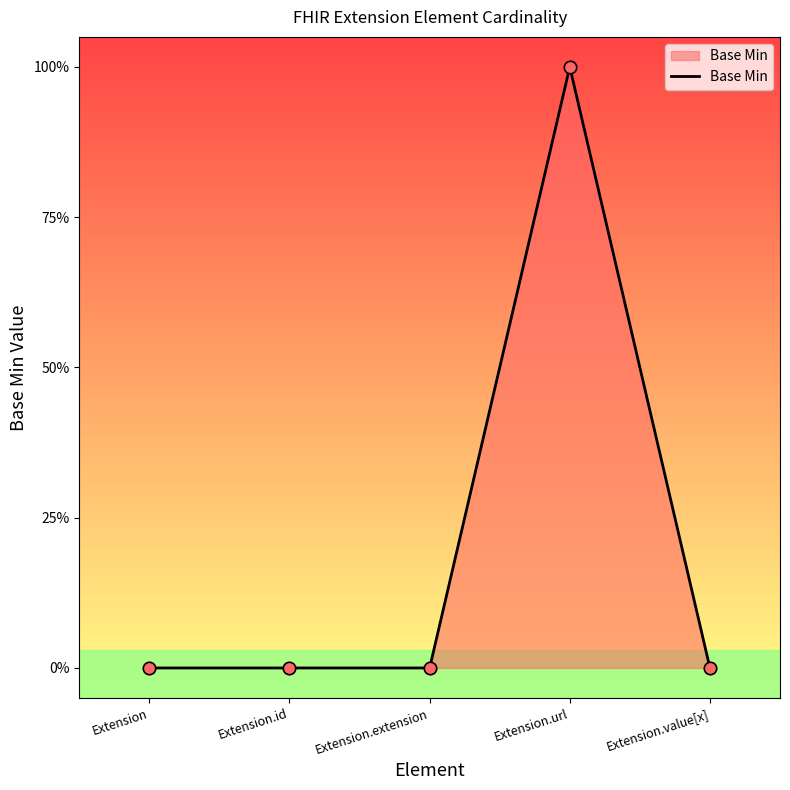

Which has a higher value, Extension or Extension.extension?

Extension